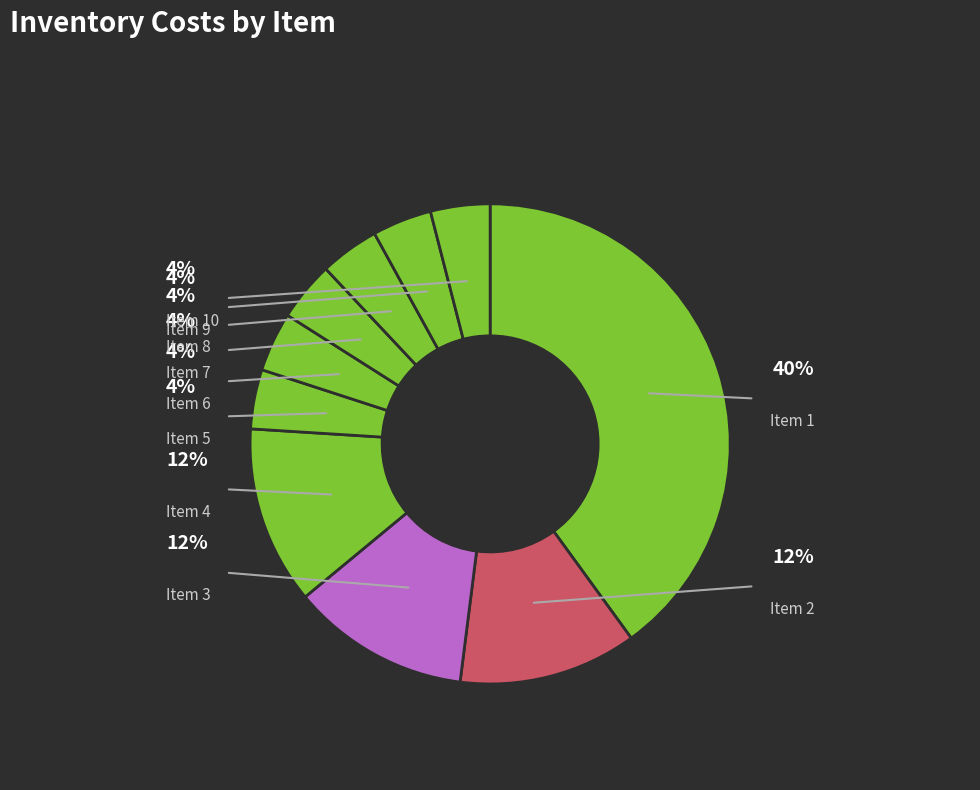

Which slice is the smallest?

5